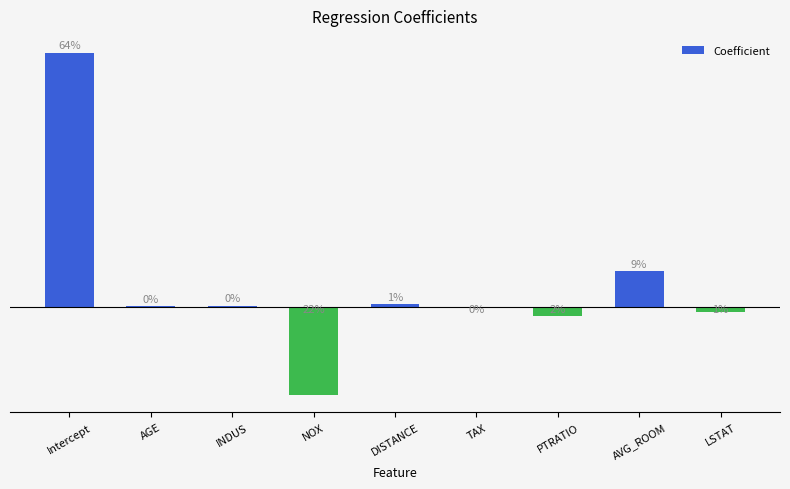

What is the sum of the values at AGE and AVG_ROOM?

4.2